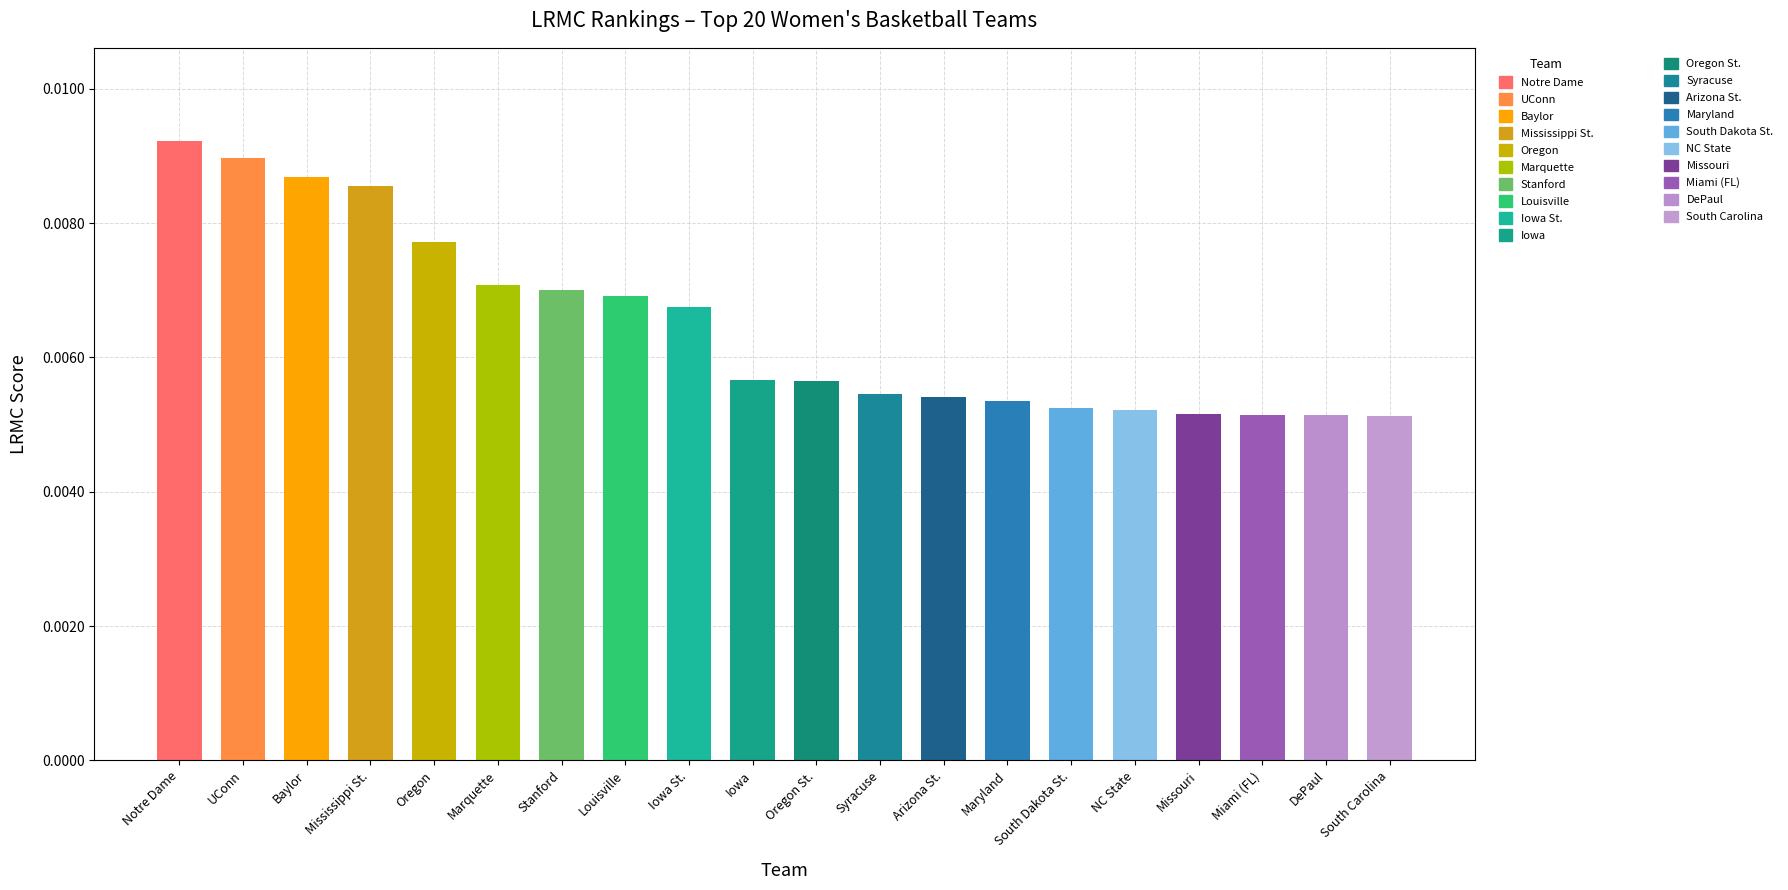

Which has a higher value, DePaul or Stanford?

Stanford